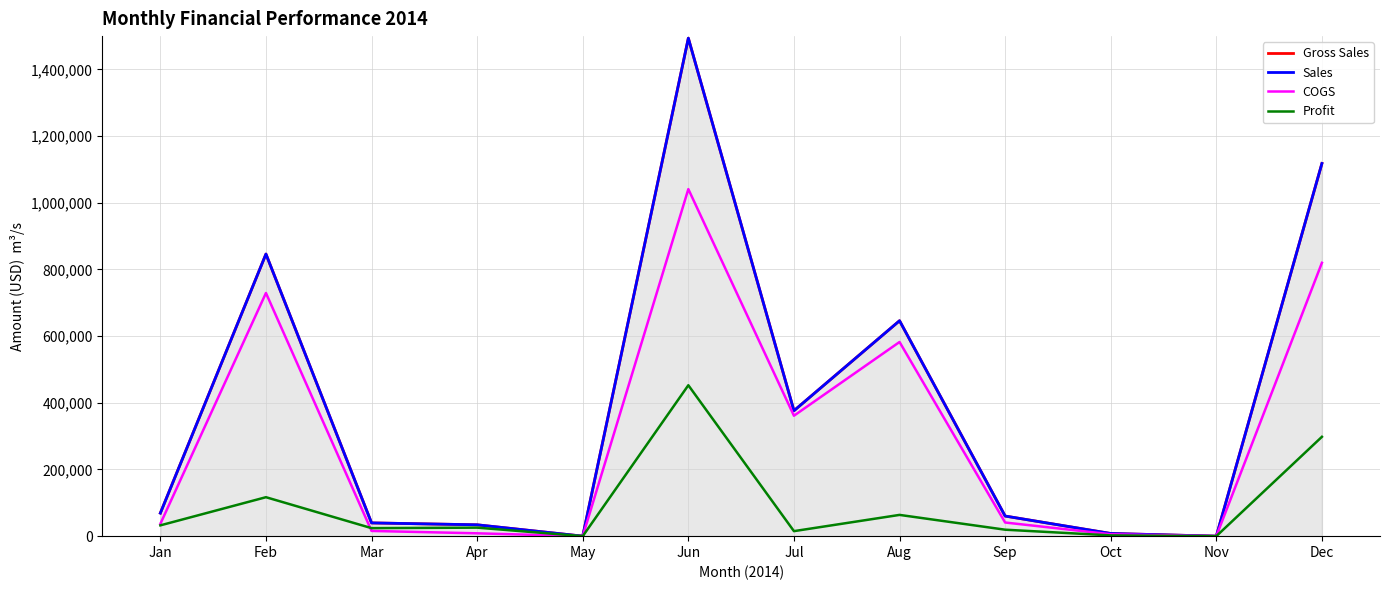

True or false: Sales and COGS cross at least once.

False